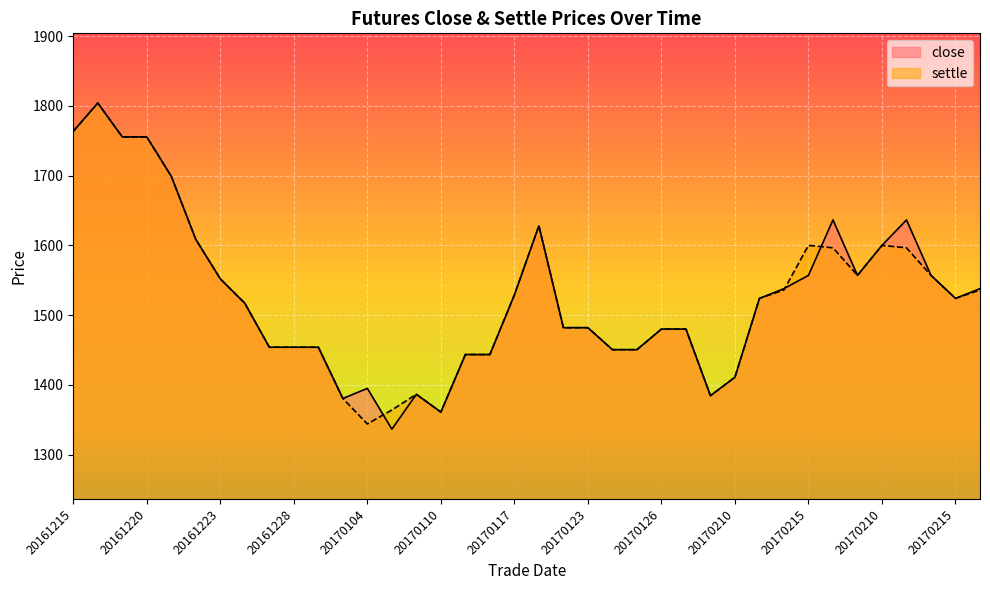

List the labels in order of close value, largest first.

20161216, 20161215, 20161219, 20161220, 20161221, 20170216, 20170213, 20170118, 20161222, 20170210, 20170215, 20170209, 20170214, 20161223, 20170214, 20170216, 20170117, 20170213, 20170215, 20161226, 20170119, 20170123, 20170126, 20170203, 20161227, 20161228, 20161229, 20170124, 20170125, 20170113, 20170116, 20170210, 20170104, 20170109, 20170209, 20170103, 20170110, 20170105